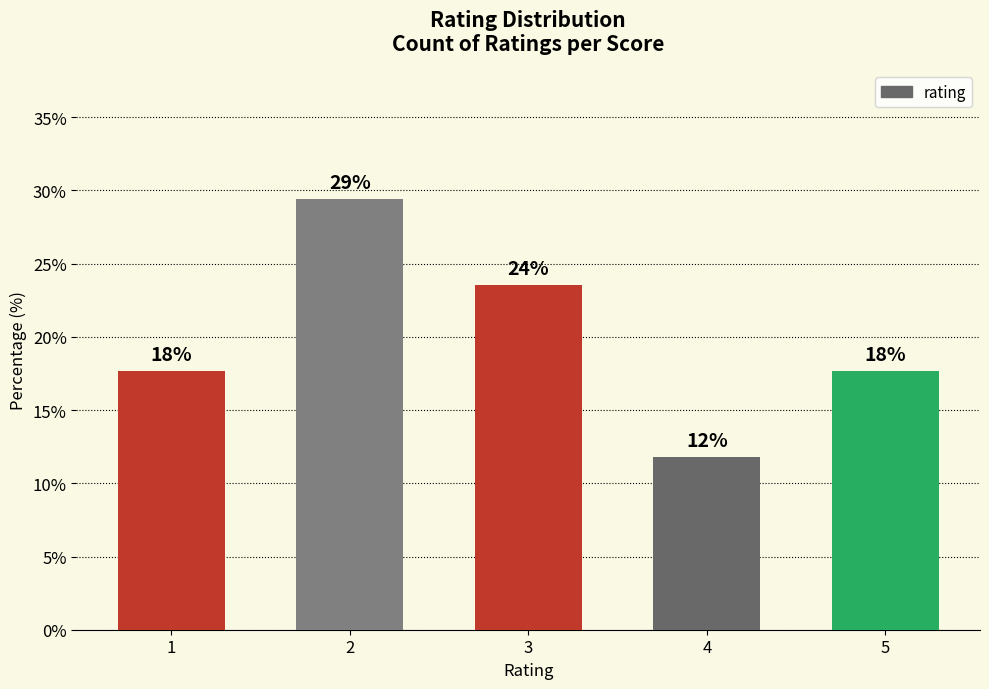

How many bars are there in total?

5